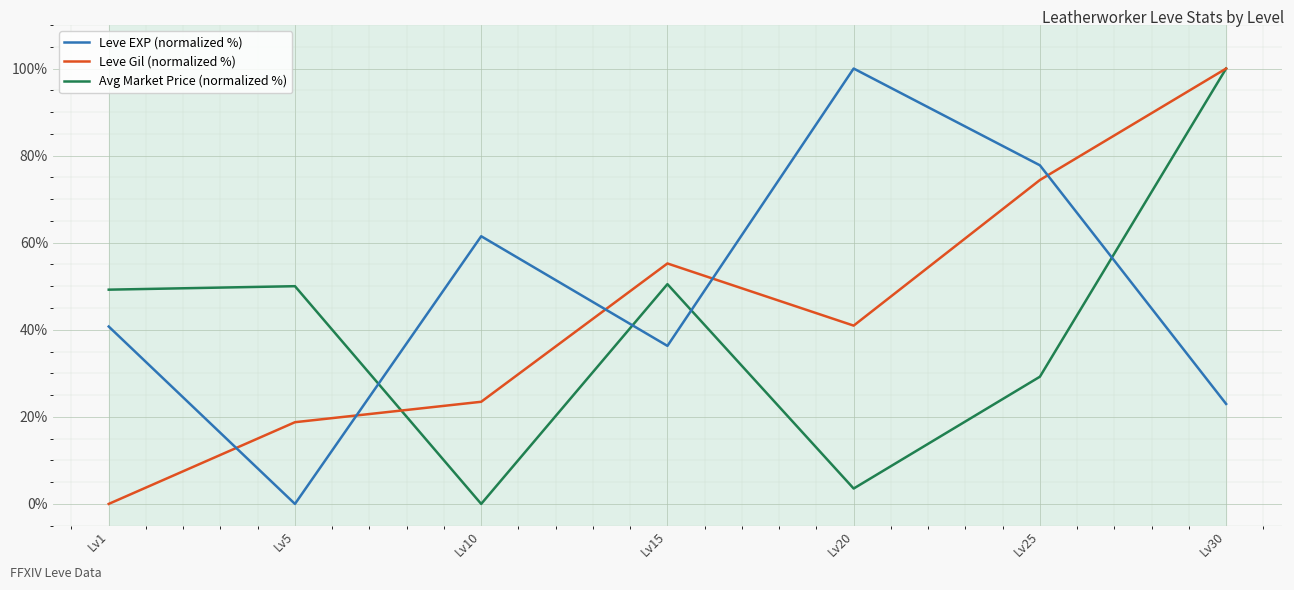

How many values in Leve Gil (normalized %) are above zero?

6